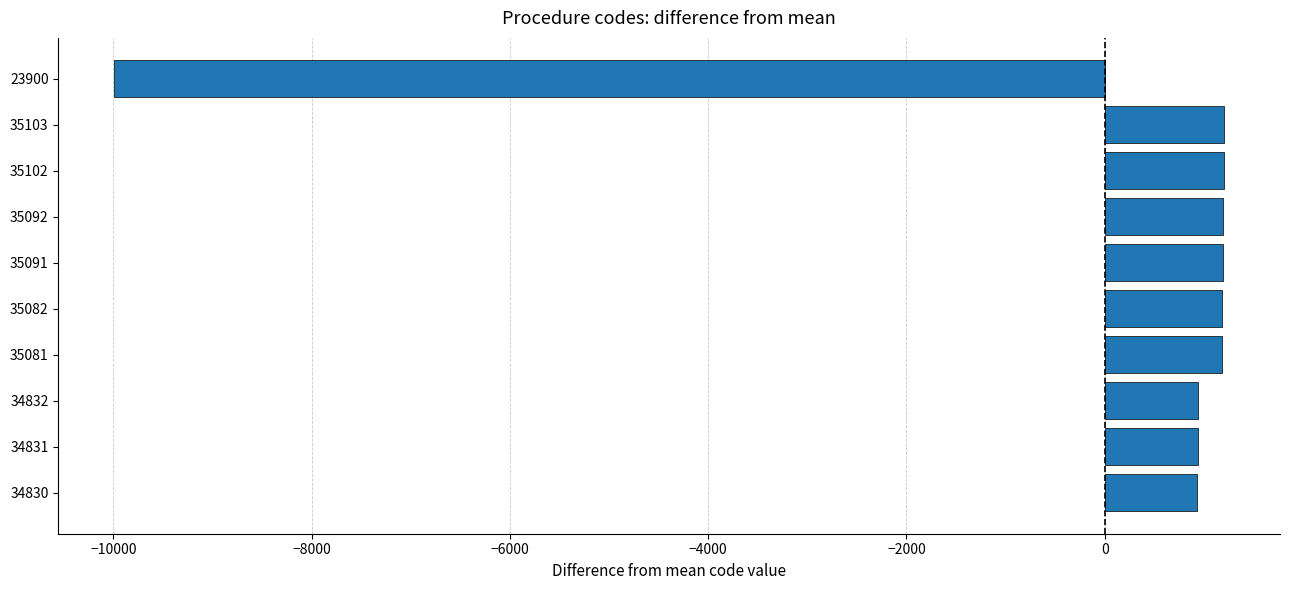

What is the minimum value shown in the chart?

-9994.4